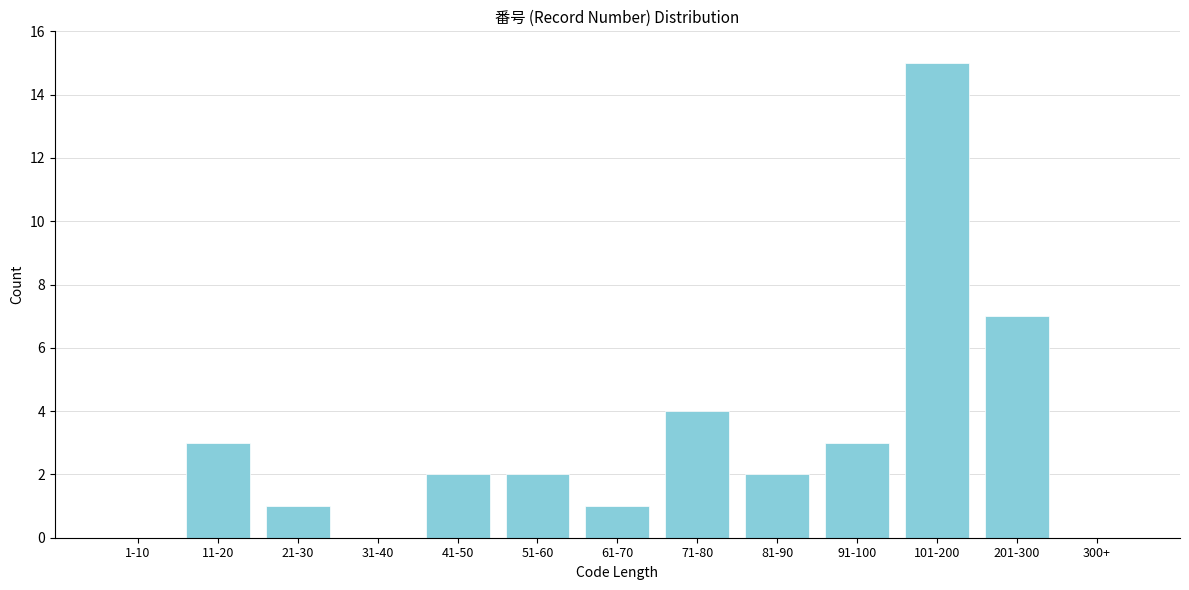

Reading right to left, list all the values displayed in this chart.

300+=0	201-300=7	101-200=15	91-100=3	81-90=2	71-80=4	61-70=1	51-60=2	41-50=2	31-40=0	21-30=1	11-20=3	1-10=0